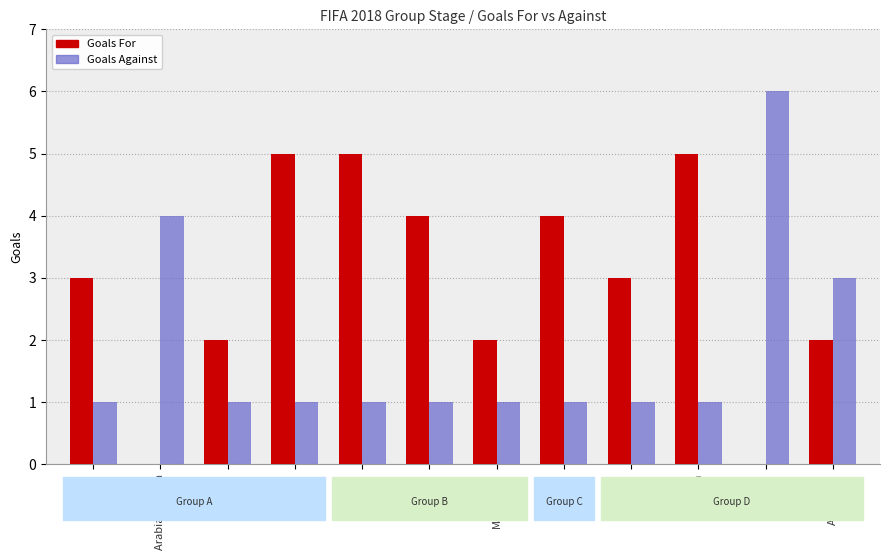

How many series are shown in this chart?

2